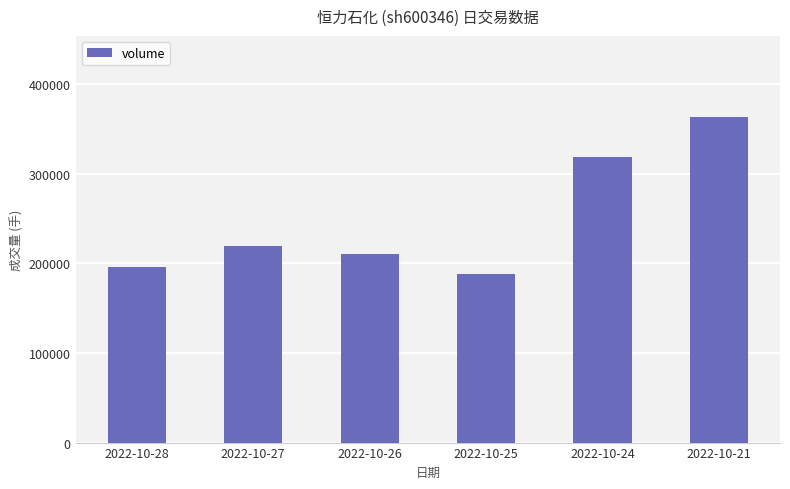

How many data points are less than 219207?

3